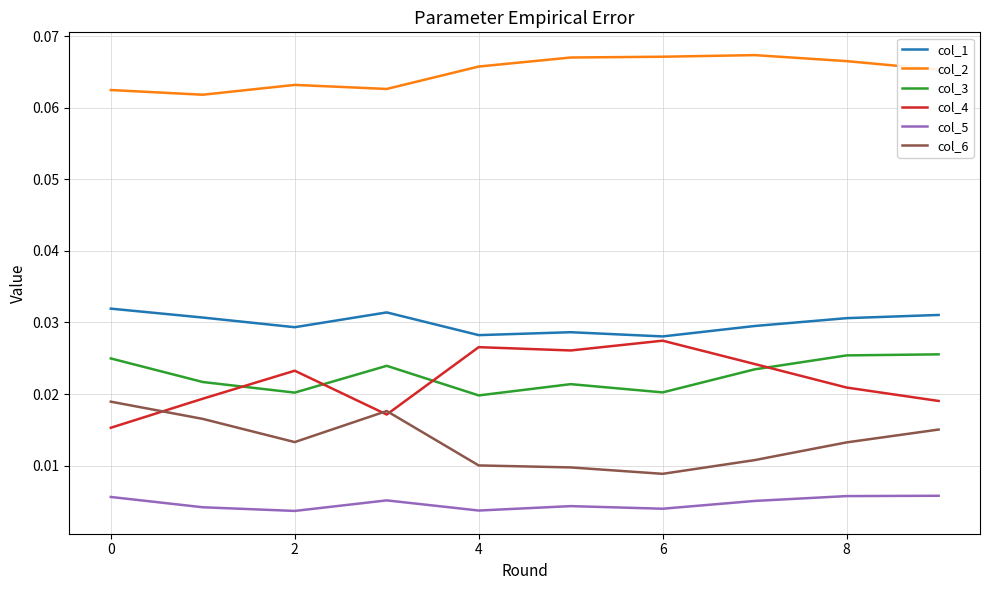

Which series has the largest total across all categories?

col_2